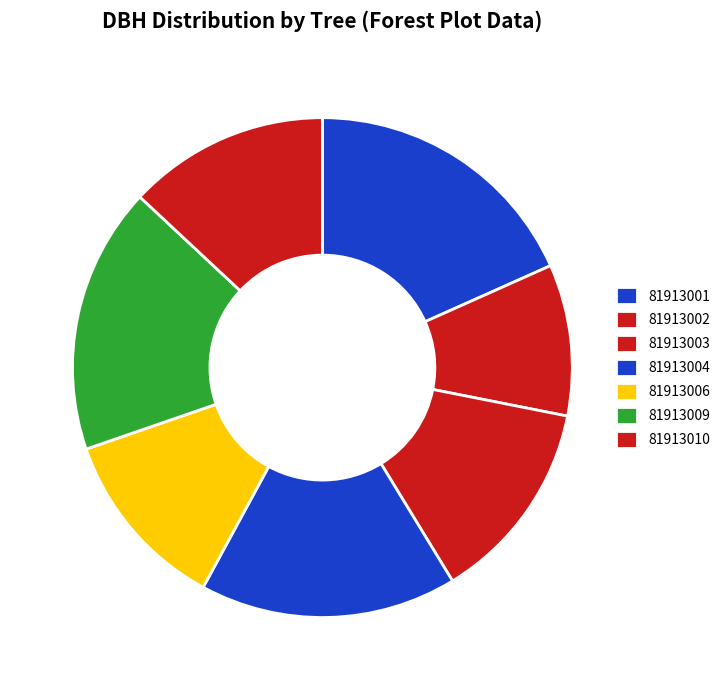

How many slices are in this pie chart?

7